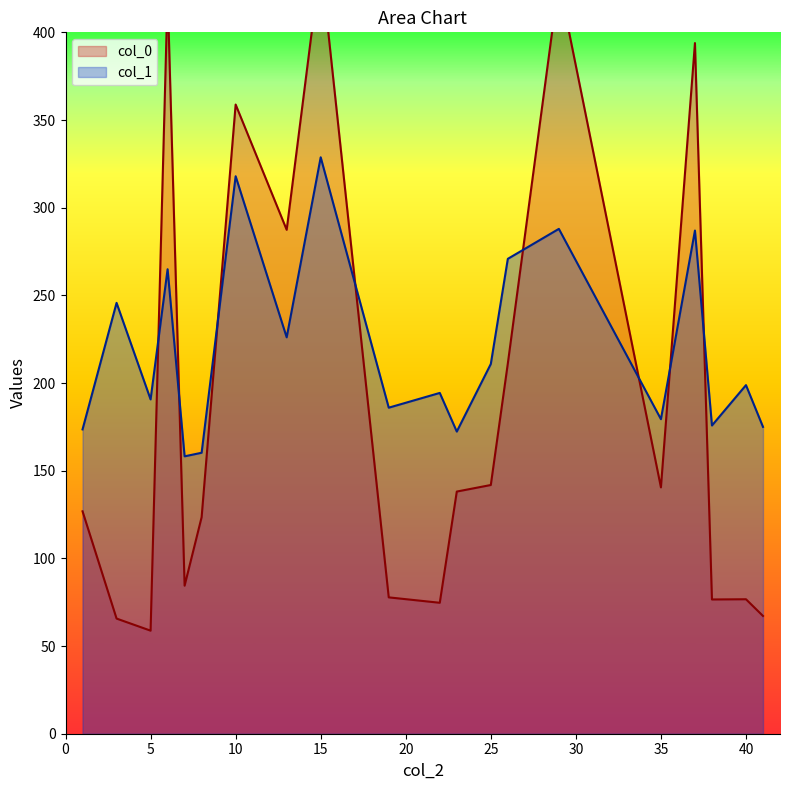

Is it true that col_0 equals 358.8 at 10?

True